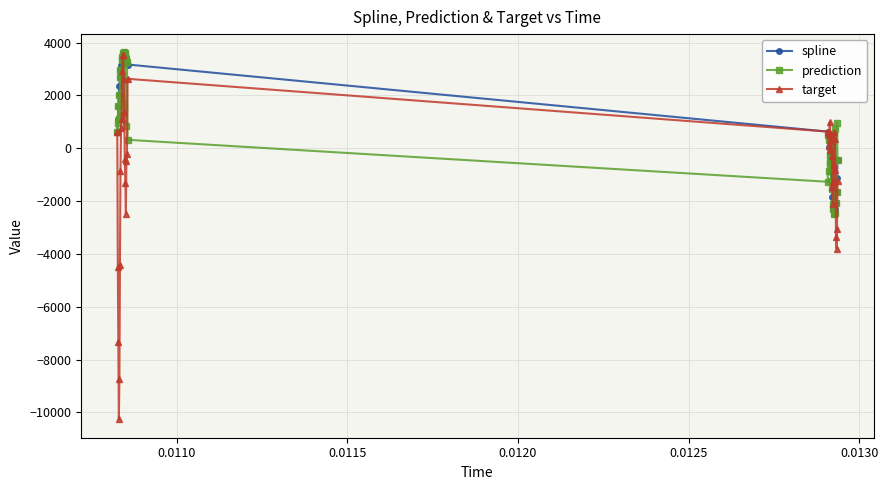

How many data points in spline are less than 632?

20